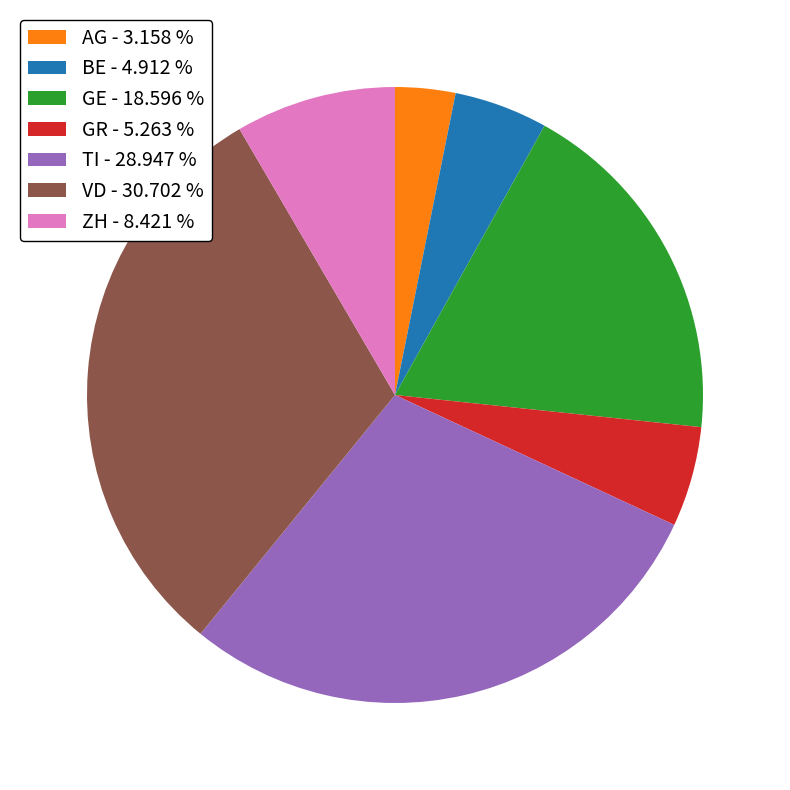

Combined, do AG and GR account for over 50%?

No